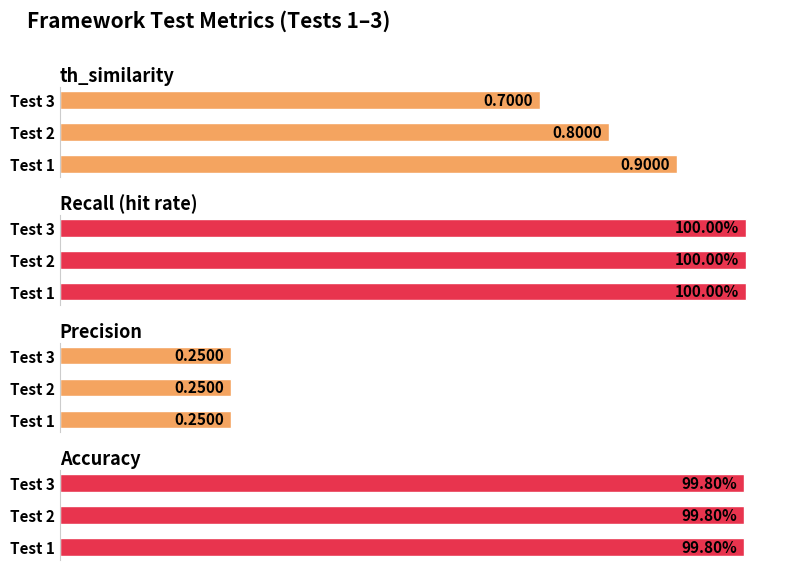

What is the value of the th_similarity bar at the 1st from the left?

0.9